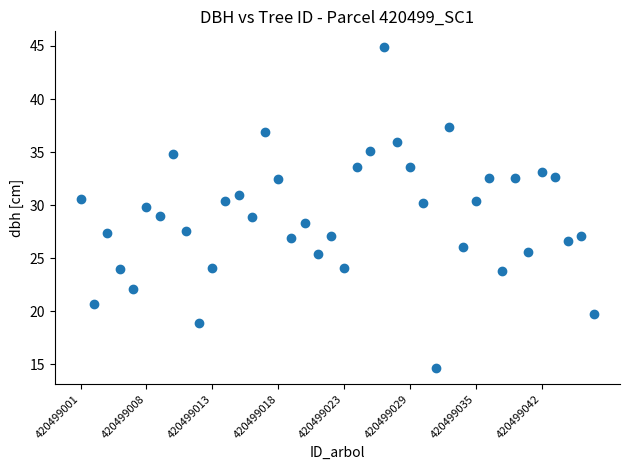

What is the range of Y values (max minus min)?

30.2